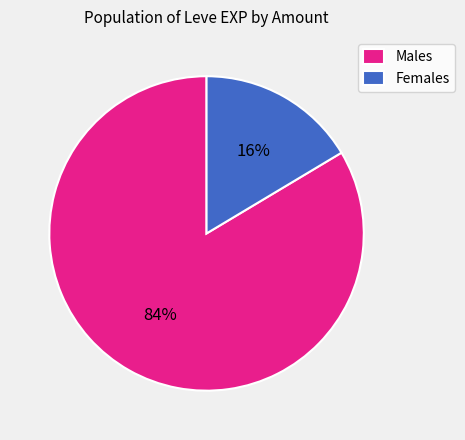

Rank the categories by value from highest to lowest.

Males, Females